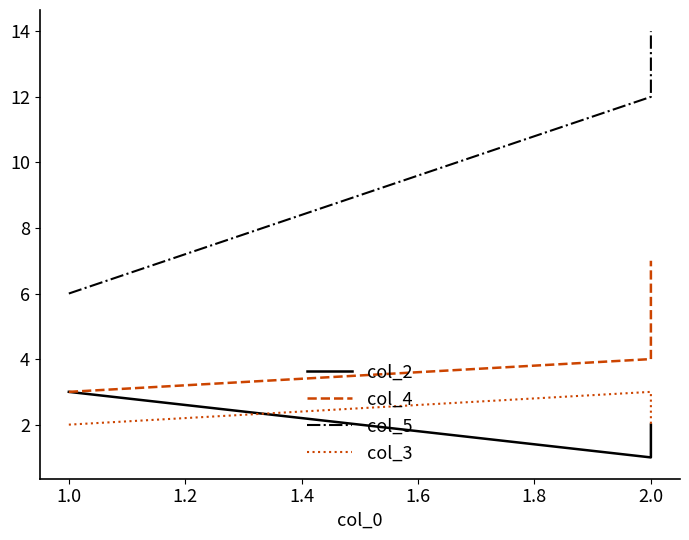

The value of col_5 at 2.0 is 17. True or false?

False